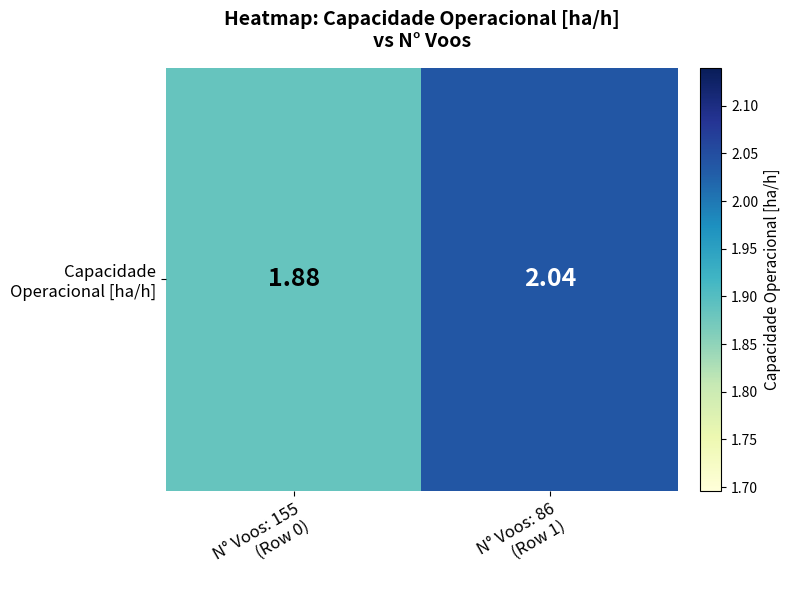

Reading left to right, extract all data points from this chart.

1.9	2.0